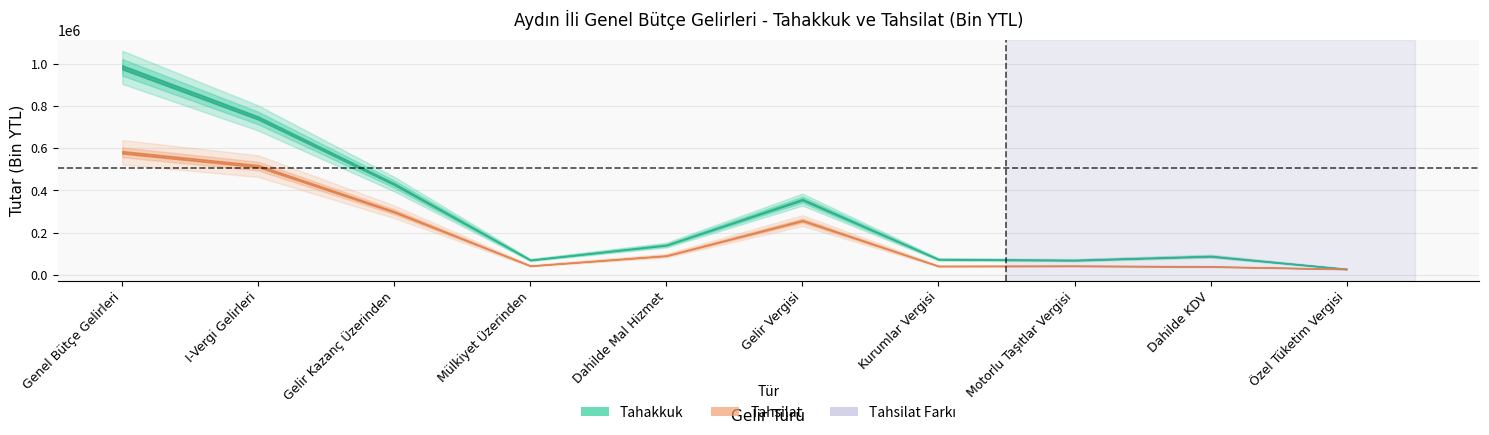

The Tahakkuk series shows 73223 at Kurumlar Vergisi. True or false?

True